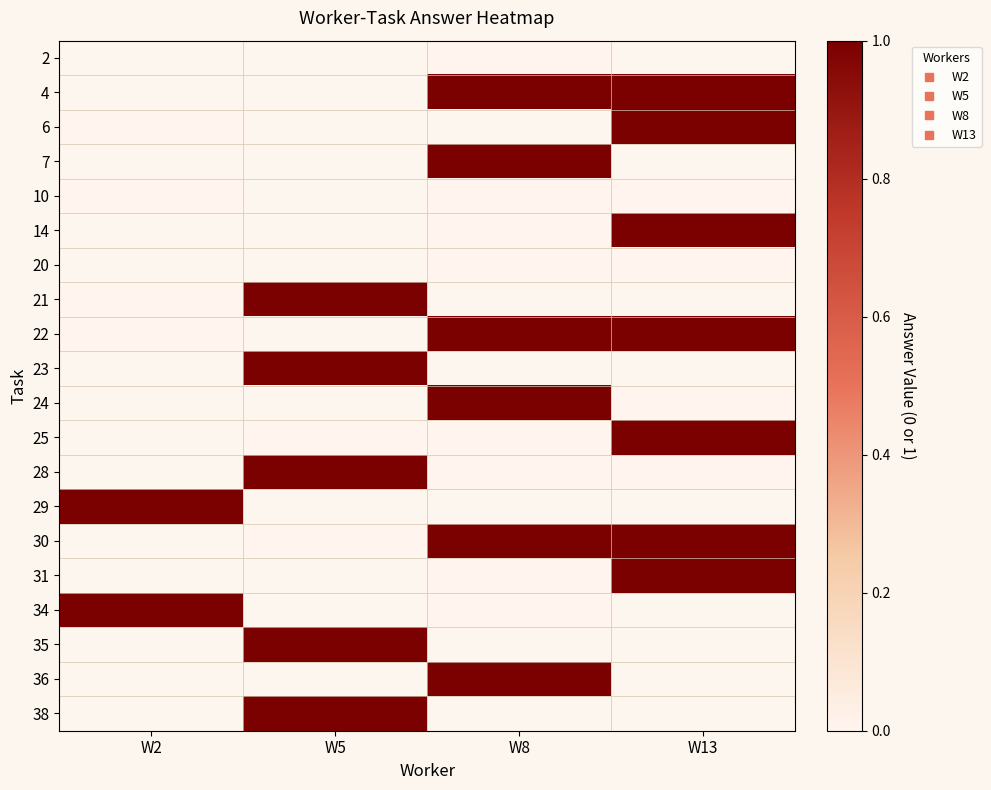

What is the spread (max minus min) of values at W8?

1.0